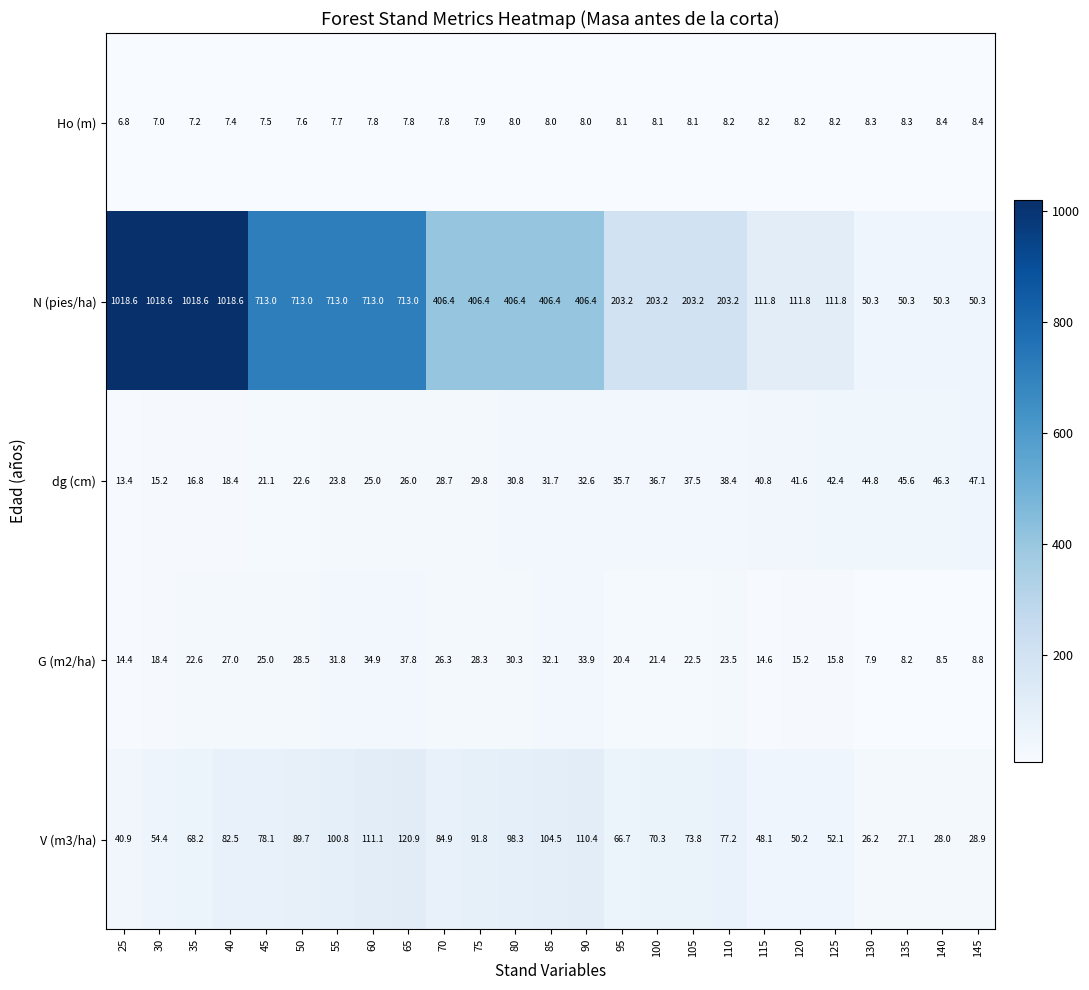

List the series in order of their peak value, lowest first.

Ho (m), G (m2/ha), dg (cm), V (m3/ha), N (pies/ha)